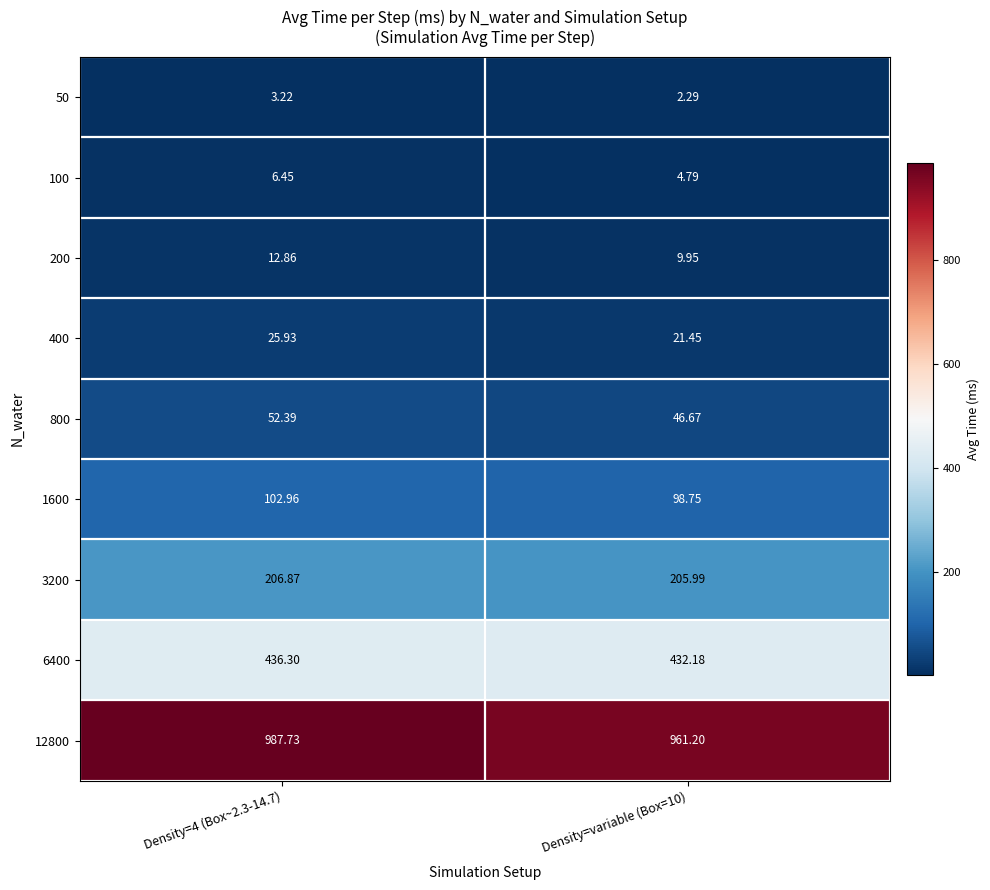

Is the value of 12800 at Density=variable (Box=10) greater than the value of 50 at Density=4 (Box~2.3-14.7)?

Yes